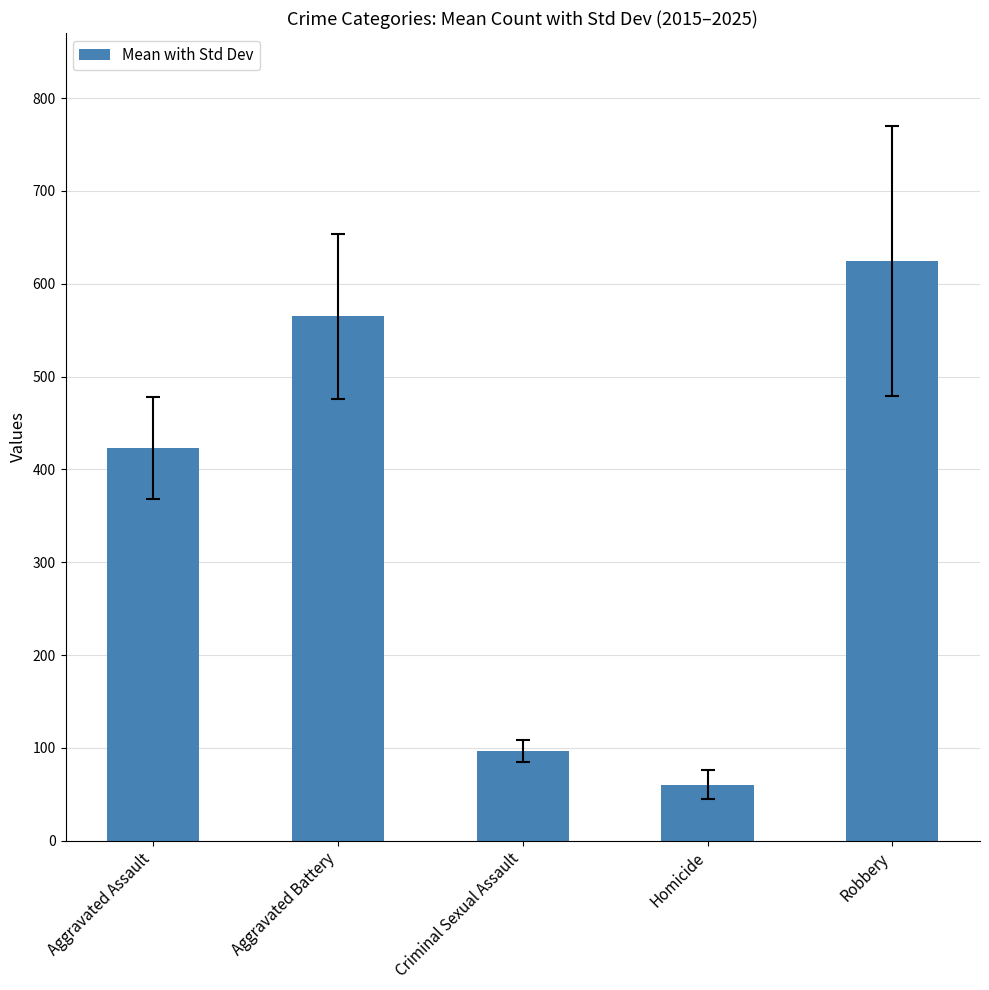

Reading left to right, transcribe all the data shown in this chart.

423.0	565.2	96.4	60.4	624.6